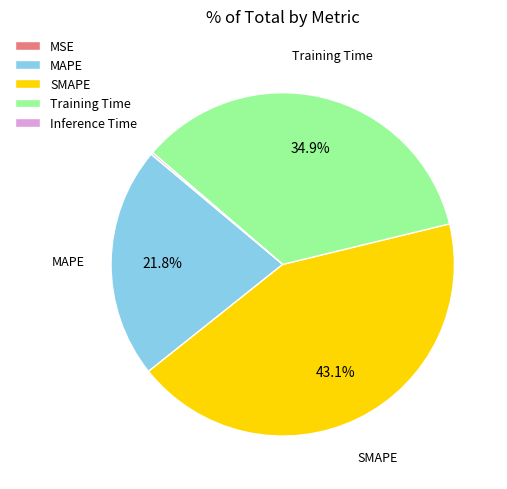

Does any single category account for the majority?

No